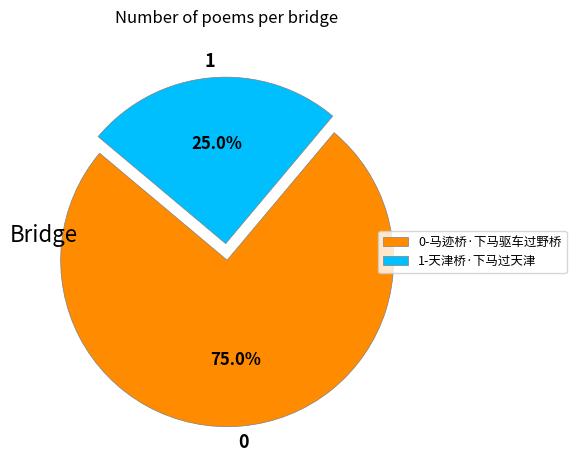

To the nearest percent, what is the average slice percentage?

50%